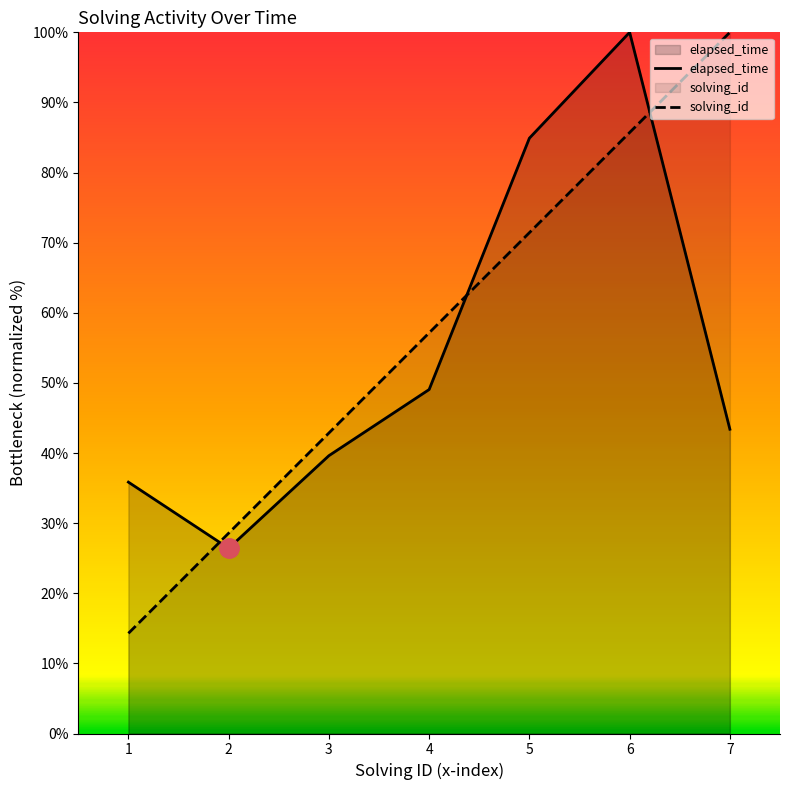

Reading left to right, list all the values displayed in this chart.

solving_id: 14.3	28.6	42.9	57.1	71.4	85.7	100.0
elapsed_time: 35.8	26.4	39.6	49.1	84.9	100.0	43.4